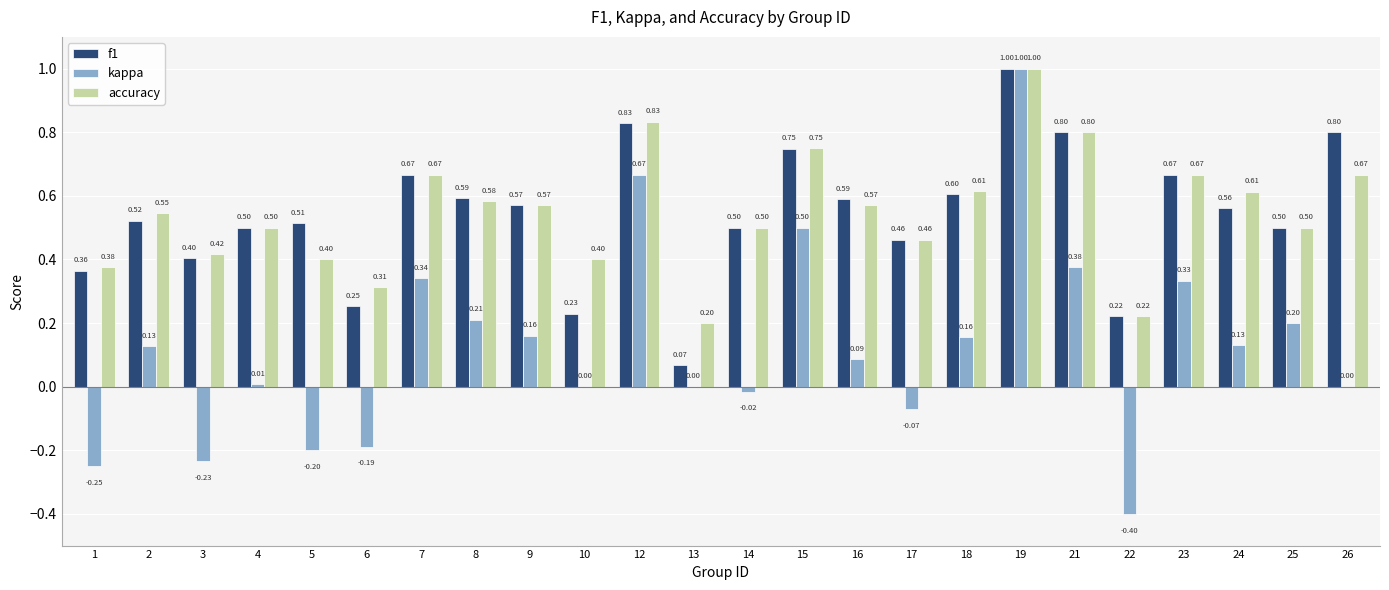

At which label is f1 closest to 0?

13